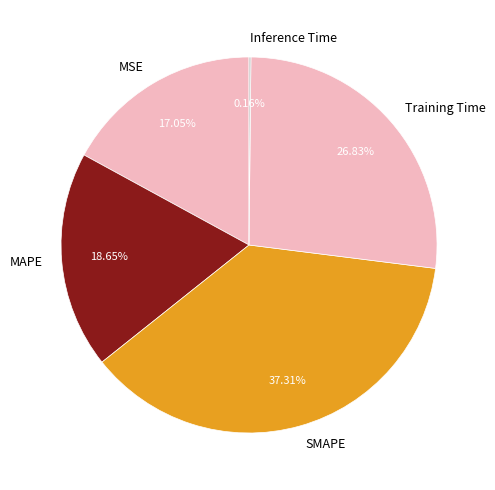

Is MSE the majority of the pie?

No